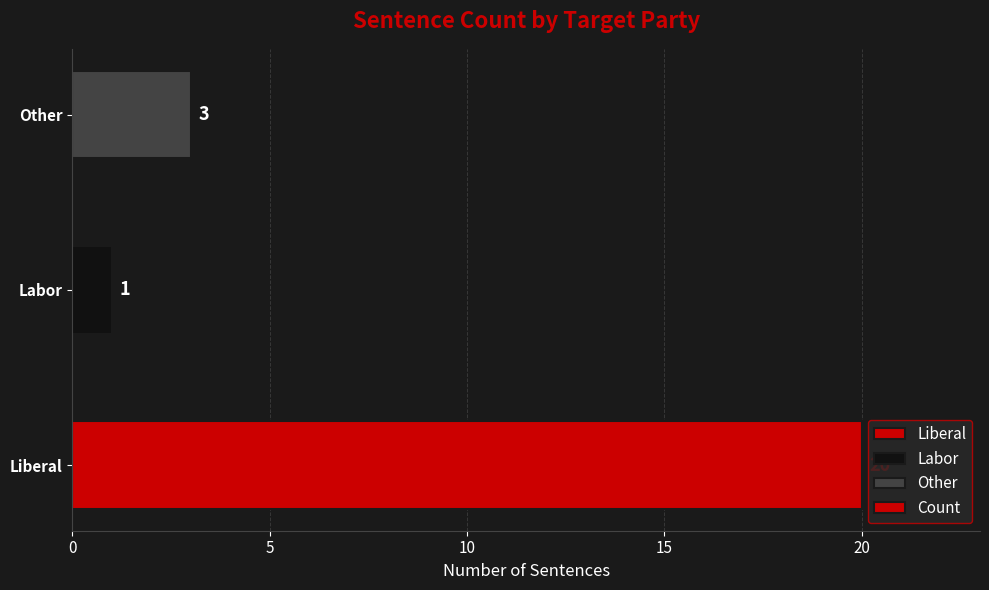

True or false: the data shows 29 at Liberal.

False